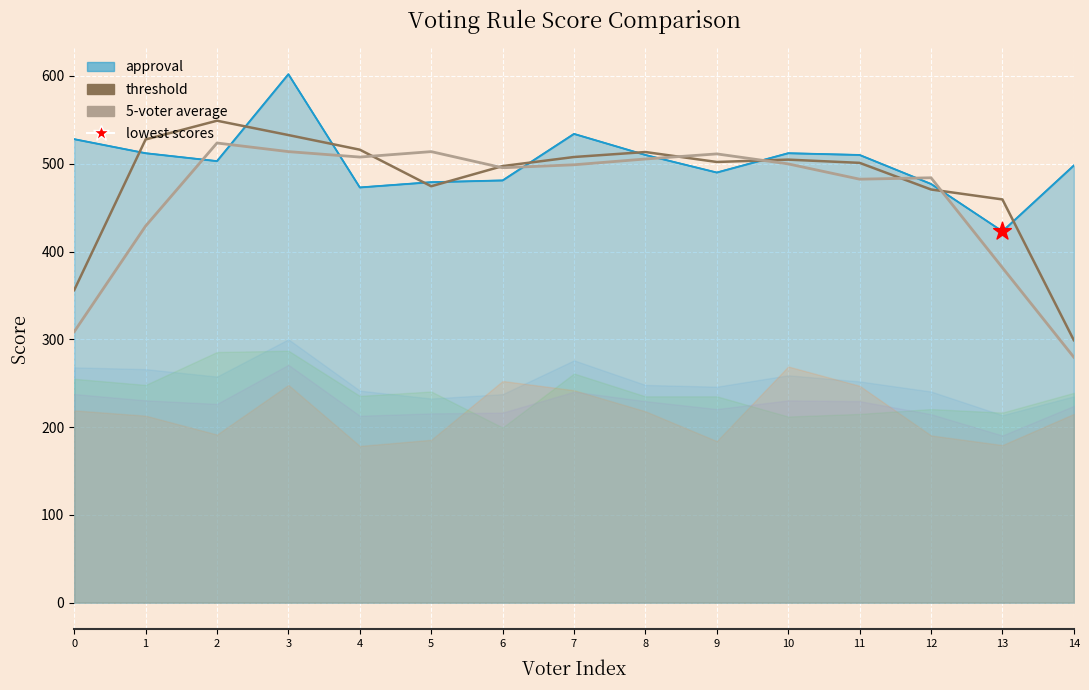

What is the total value across all series at 5?

988.1